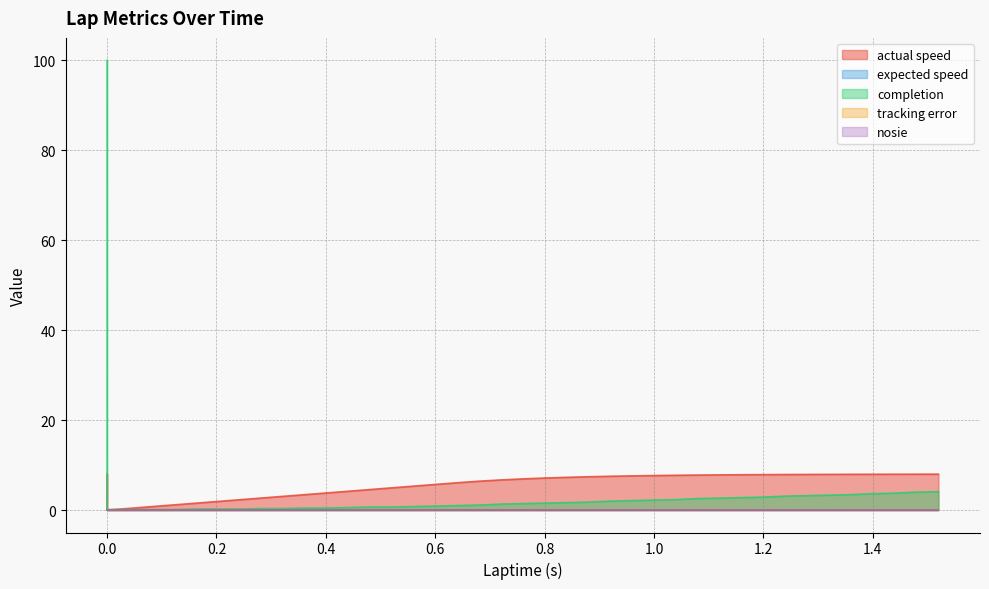

Rank the categories by actual speed value from highest to lowest.

0.0, 1.52, 1.48, 1.44, 1.4, 1.36, 1.32, 1.28, 1.24, 1.2, 1.16, 1.12, 1.08, 1.04, 1.0, 0.96, 0.92, 0.88, 0.84, 0.8, 0.76, 0.72, 0.68, 0.64, 0.6, 0.56, 0.52, 0.48, 0.44, 0.4, 0.36, 0.32, 0.28, 0.24, 0.2, 0.16, 0.12, 0.08, 0.04, 0.0